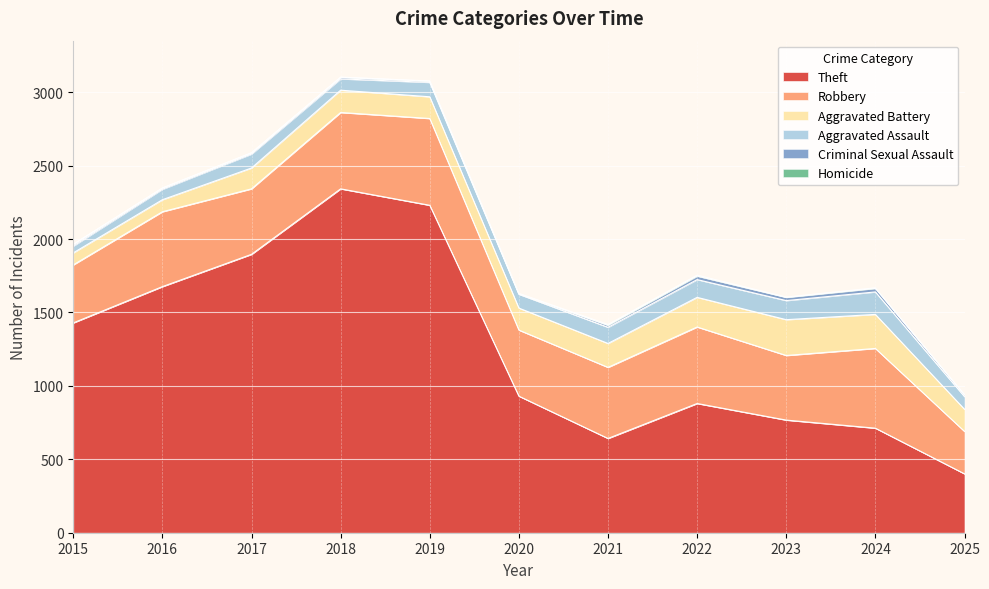

How many interior local valleys does the Aggravated Battery series have?

1